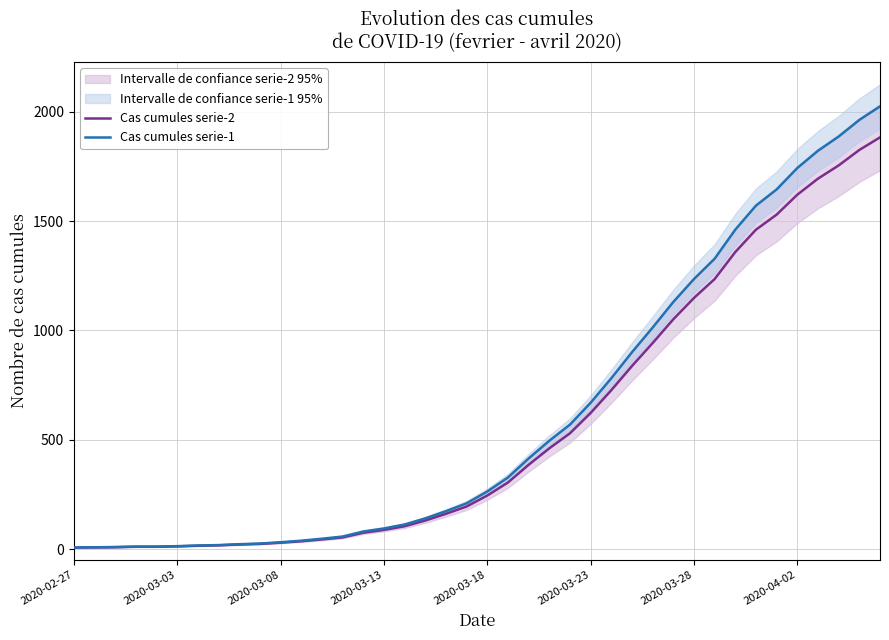

The value of Cas cumules serie-2 at 2020-04-02 is 2371.4. True or false?

False